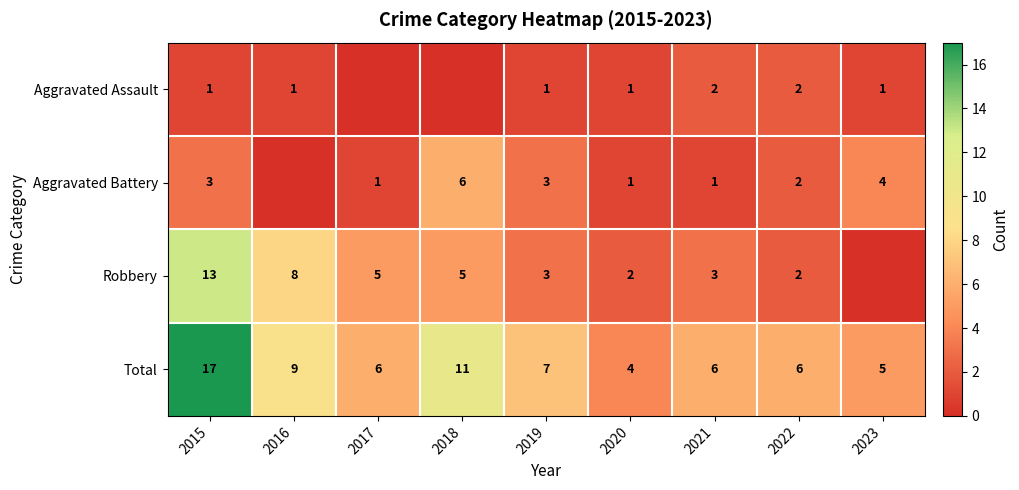

What is the approximate value of Total at 2021?

6